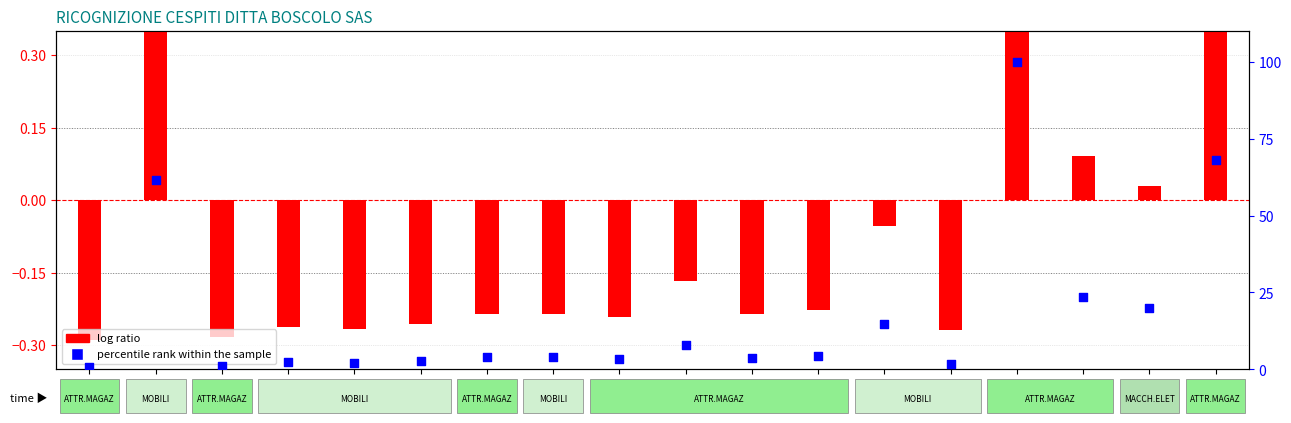

Which series has the largest Y range (max minus min)?

percentile rank within the sample